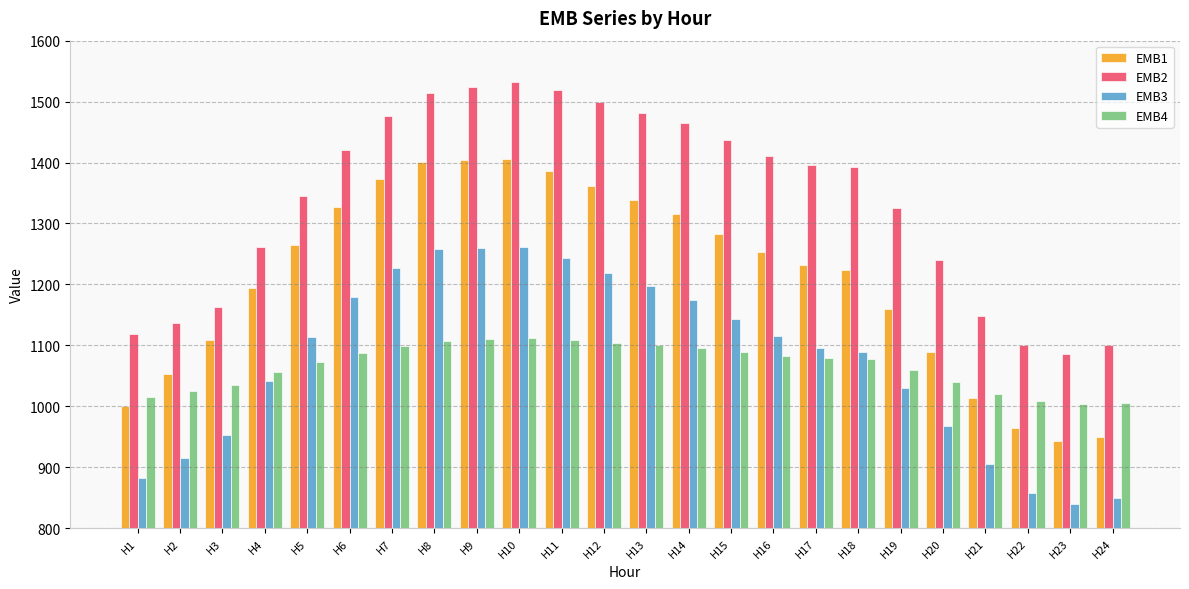

How many bars are there in each group?

4